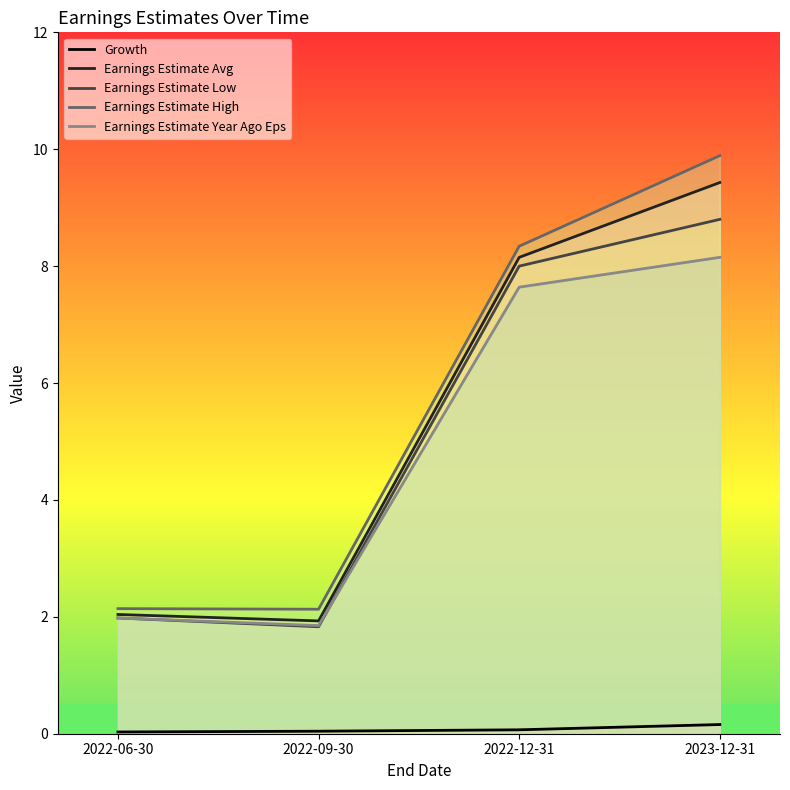

List the series in order of their peak value, lowest first.

Growth, Earnings Estimate Year Ago Eps, Earnings Estimate Low, Earnings Estimate Avg, Earnings Estimate High